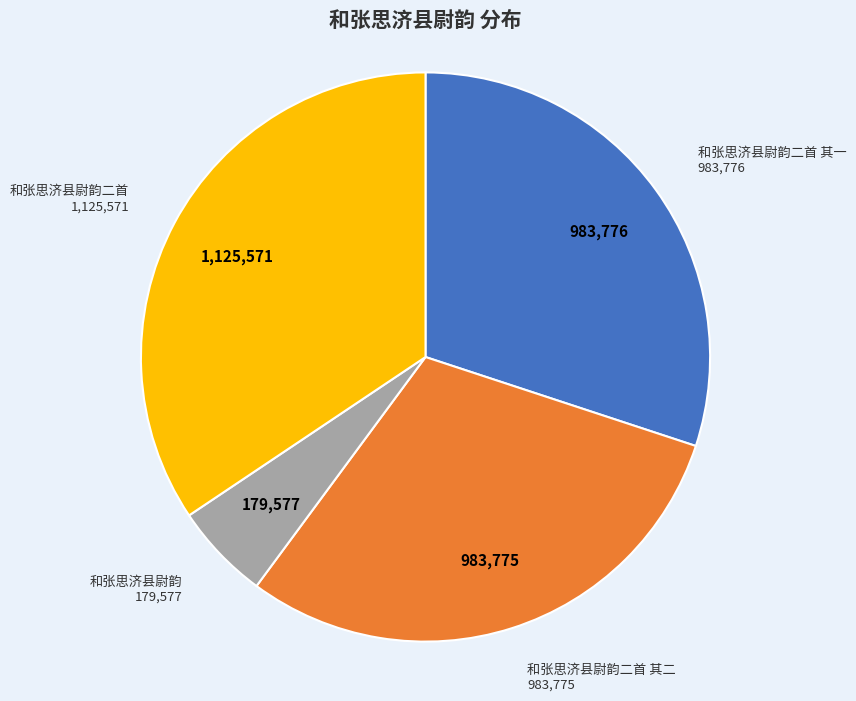

Is there any slice that represents more than half of the pie?

No